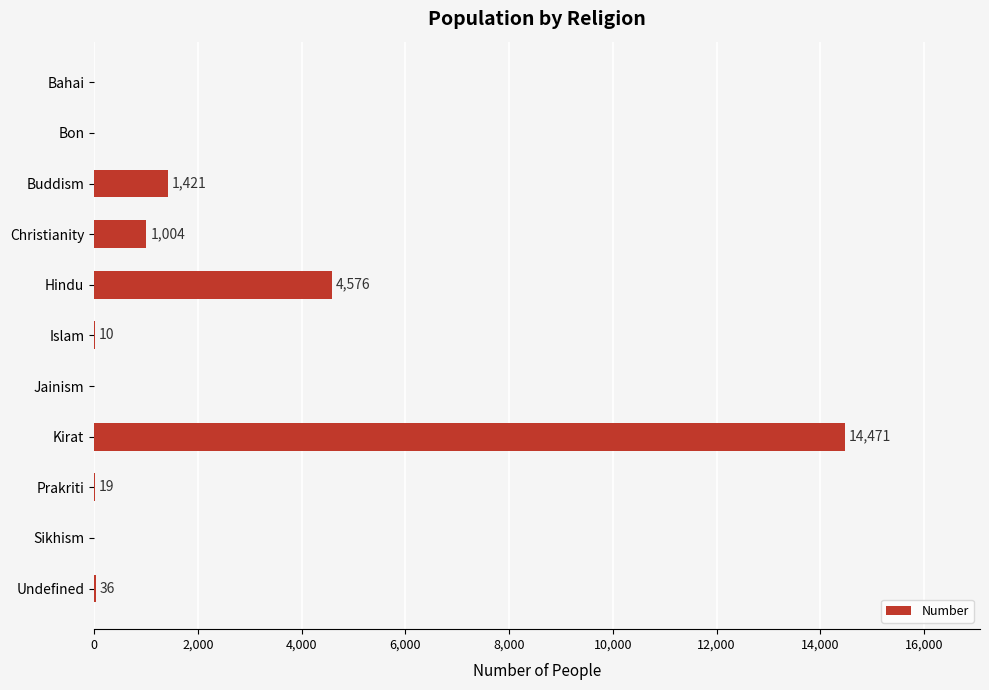

What is the sum of the values at Buddism and Kirat?

15892